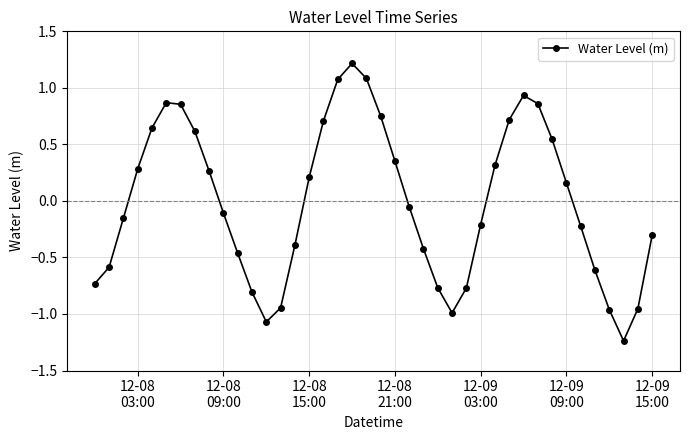

How many points are higher than both their immediate neighbors (excluding endpoints)?

3